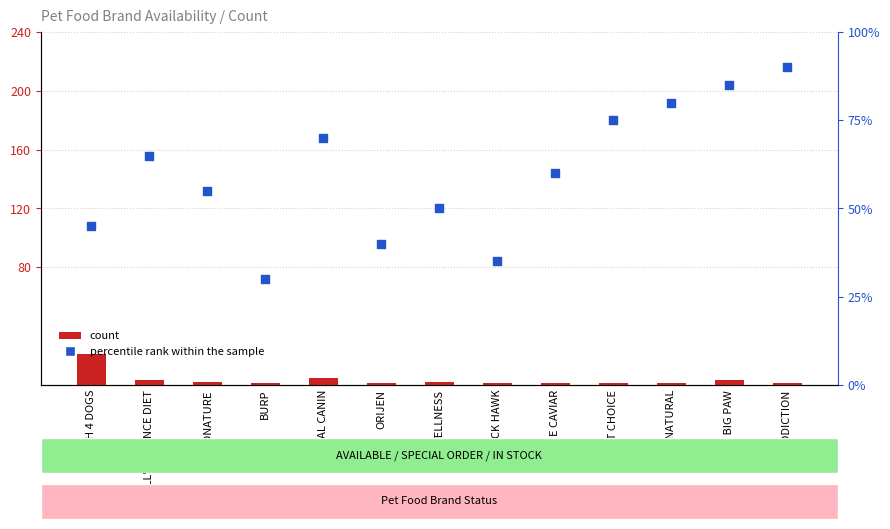

Which series has the largest Y range (max minus min)?

percentile rank within the sample